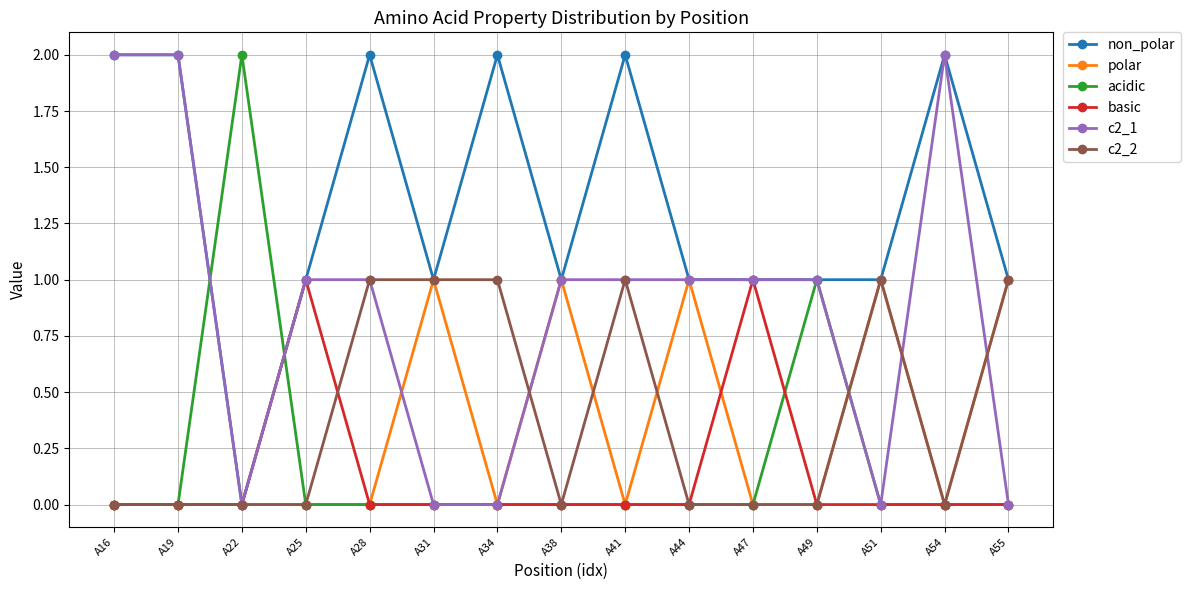

What is the total value across all series at A55?

3